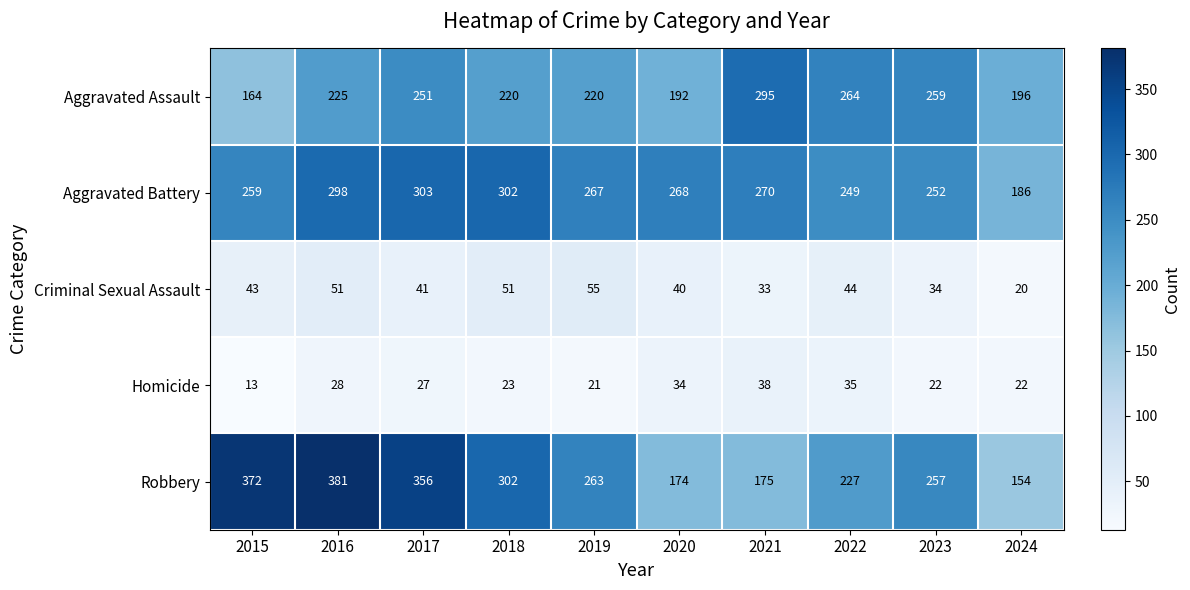

Which category has the lowest value across all series?

2015